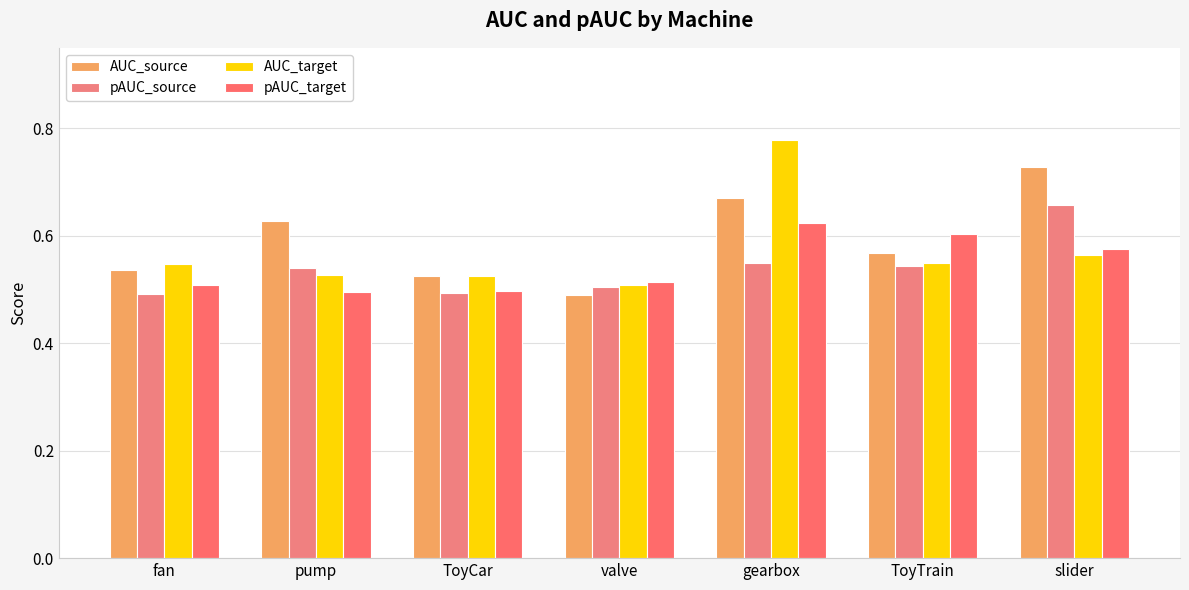

The value of AUC_target at slider is 0.6. True or false?

True